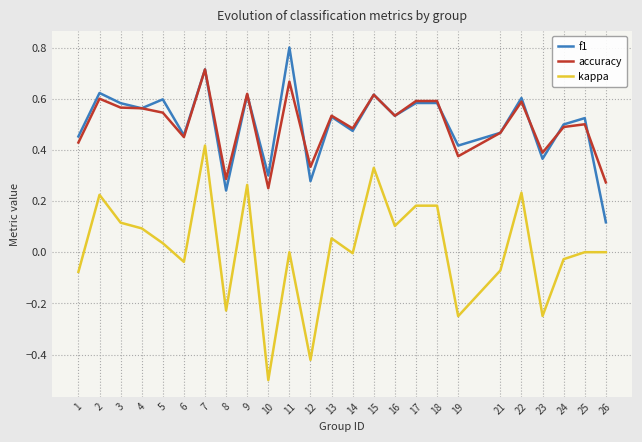

True or false: accuracy and kappa intersect in this chart.

False